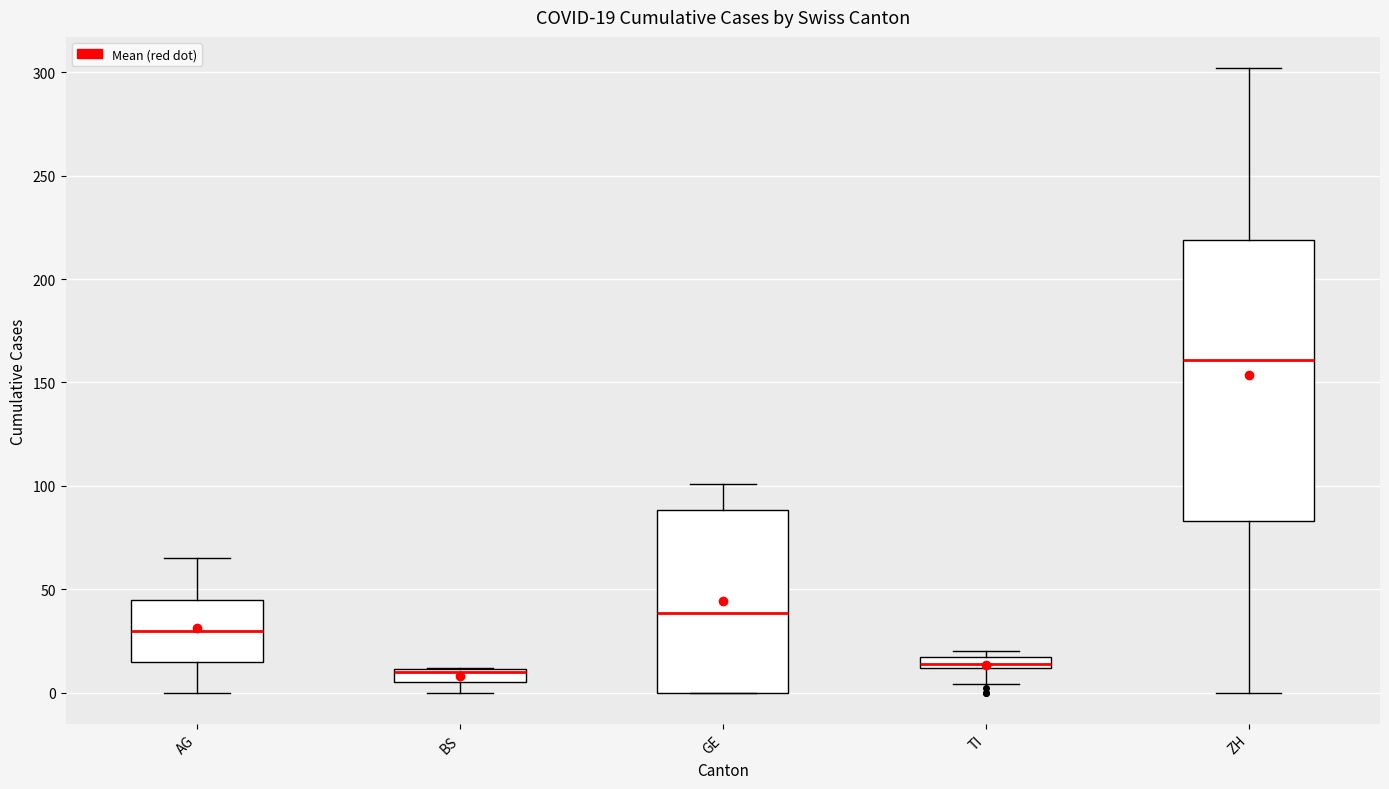

Comparing the boxes themselves (not the whiskers), which one is the tallest?

ZH